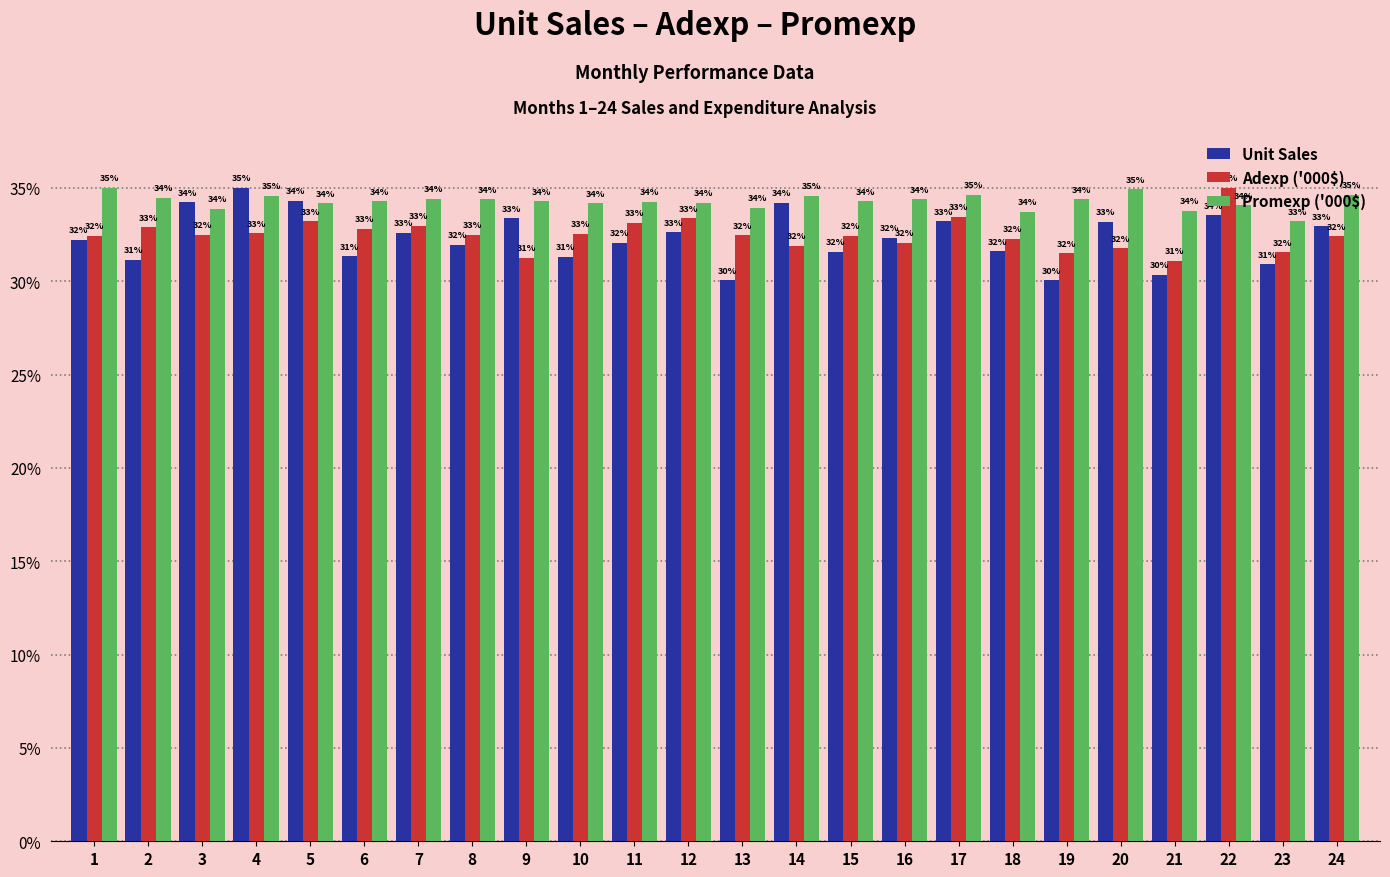

What are all the series names shown in the legend?

Unit Sales, Adexp ('000$), Promexp ('000$)